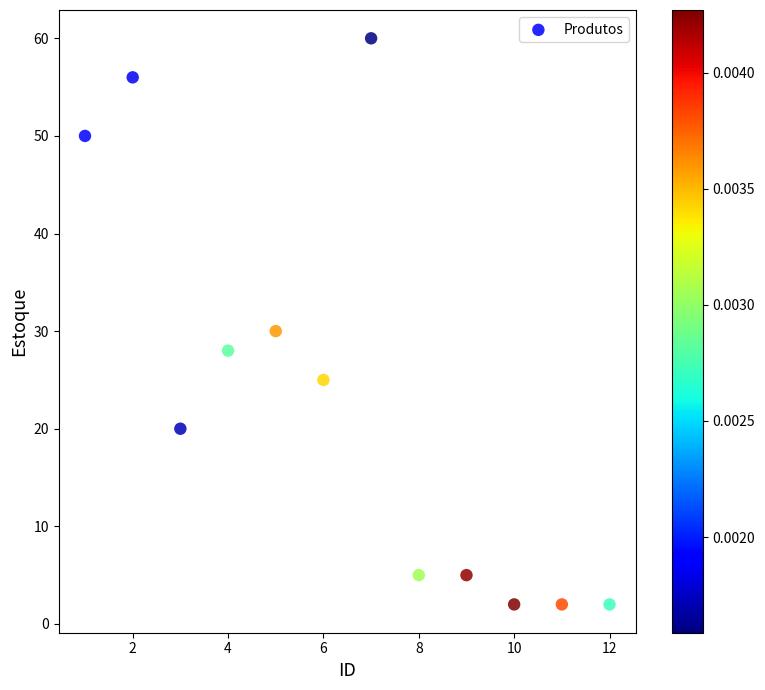

What is the range of X values (max minus min)?

11